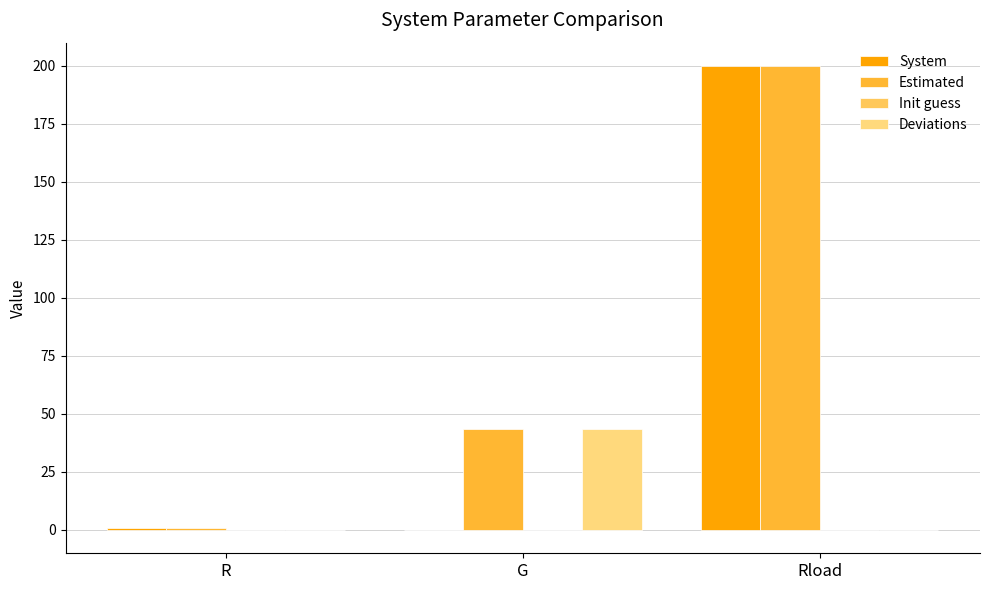

Which category has the highest value in the Init guess series?

Rload